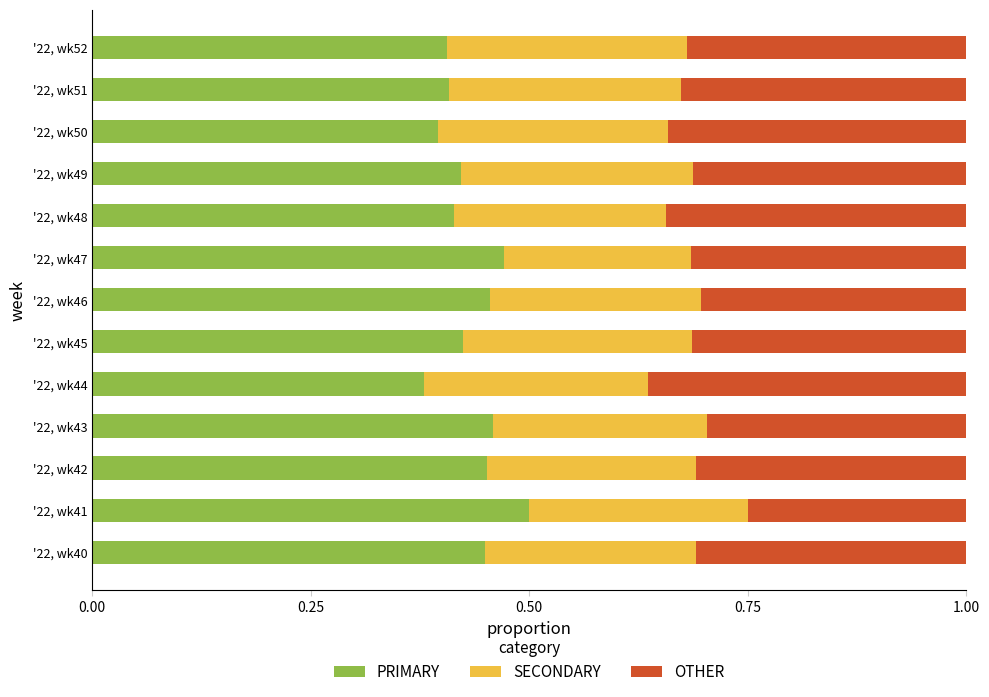

The value of PRIMARY at '22, wk49 is 0.7. True or false?

False